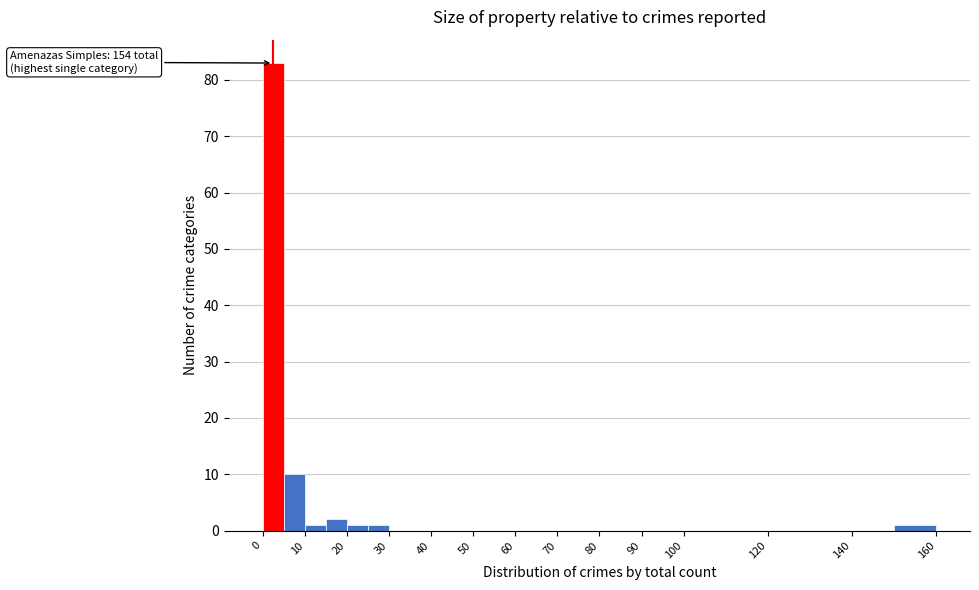

Over which range of the x-axis is the bar tallest?

0 to 5